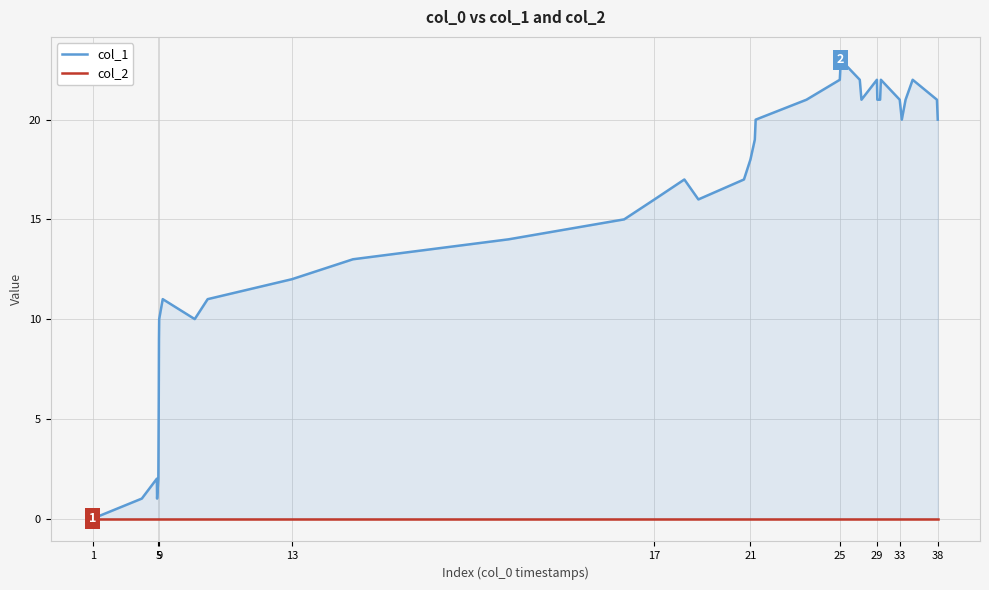

Reading left to right, list all the values displayed in this chart.

col_1: 0	1	2	1	2	4	6	9	10	11	10	11	12	13	14	15	16	17	16	17	18	19	20	21	22	23	22	21	22	21	21	22	21	20	21	22	21	20
col_2: 0	0	0	0	0	0	0	0	0	0	0	0	0	0	0	0	0	0	0	0	0	0	0	0	0	0	0	0	0	0	0	0	0	0	0	0	0	0